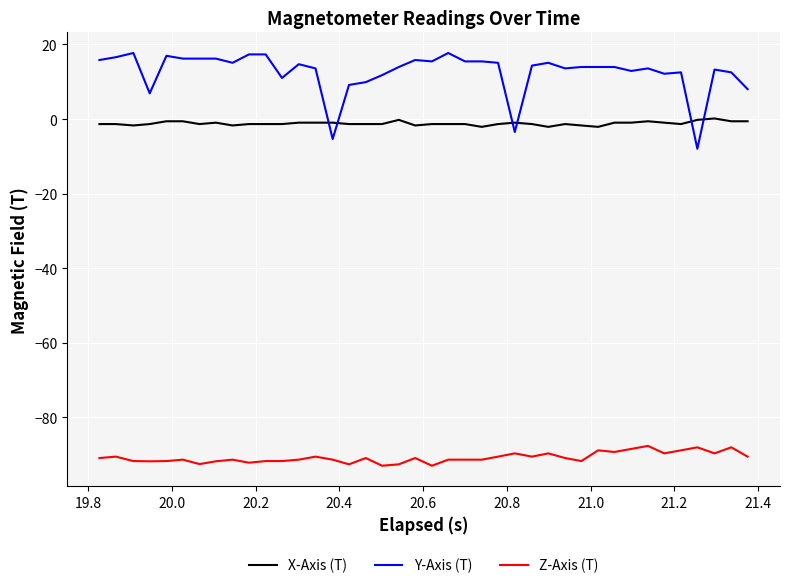

What is the smallest value displayed?

-93.0